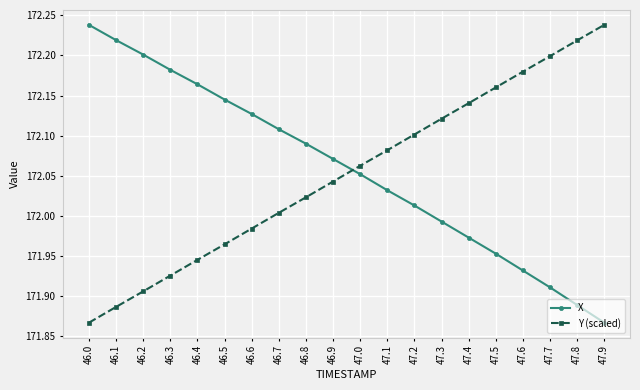

Is this an area chart (filled region under the line)?

No